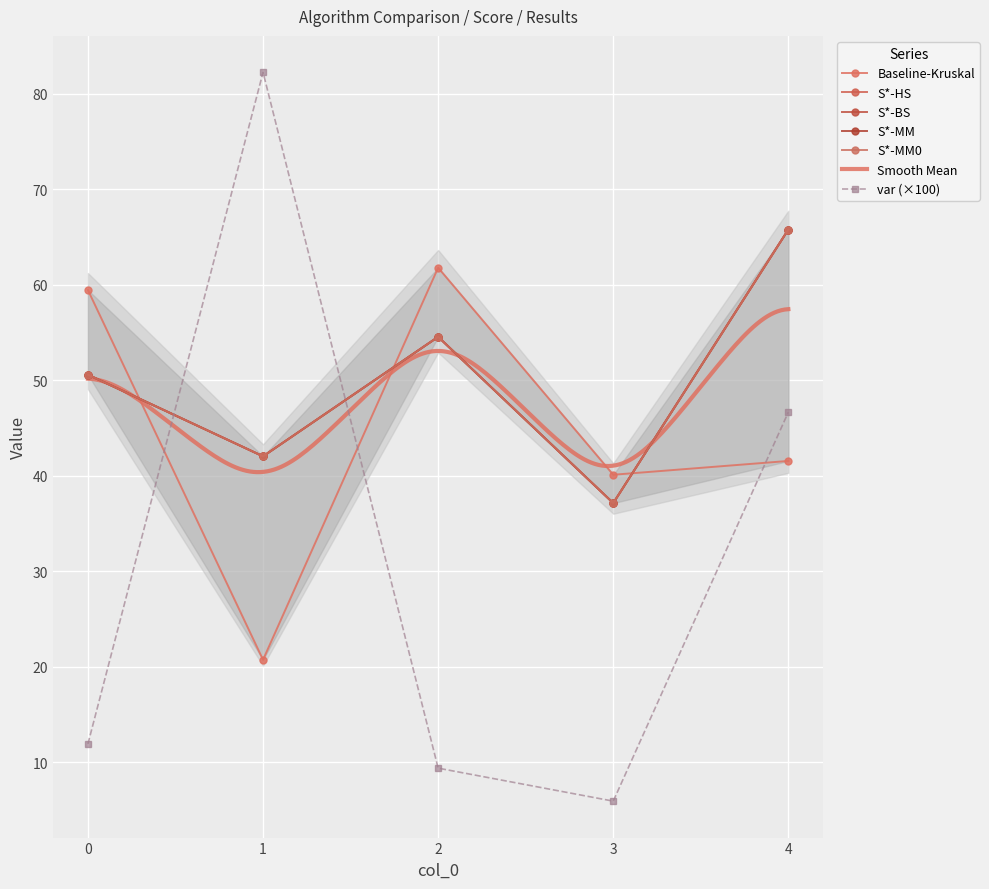

True or false: S*-BS and Baseline-Kruskal intersect in this chart.

True